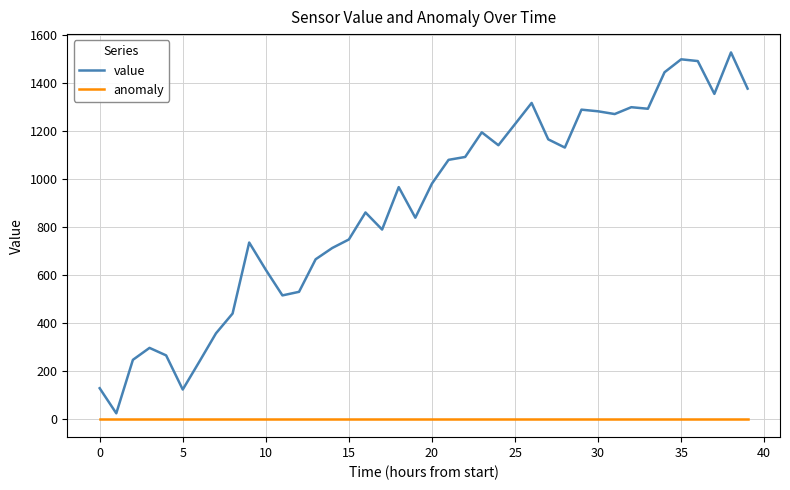

Which series has the largest total across all categories?

value